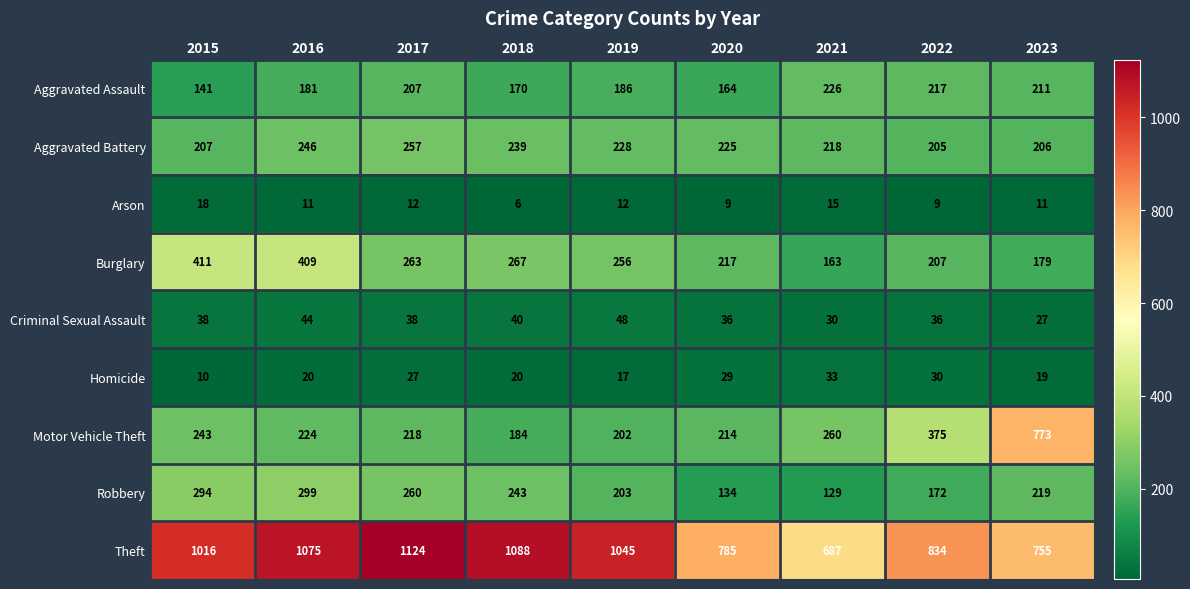

What is the maximum value shown in the chart?

1124